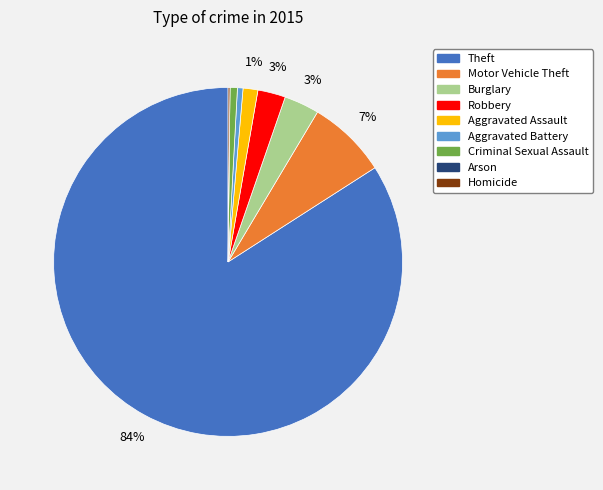

To the nearest percent, what portion does Aggravated Assault represent?

1%